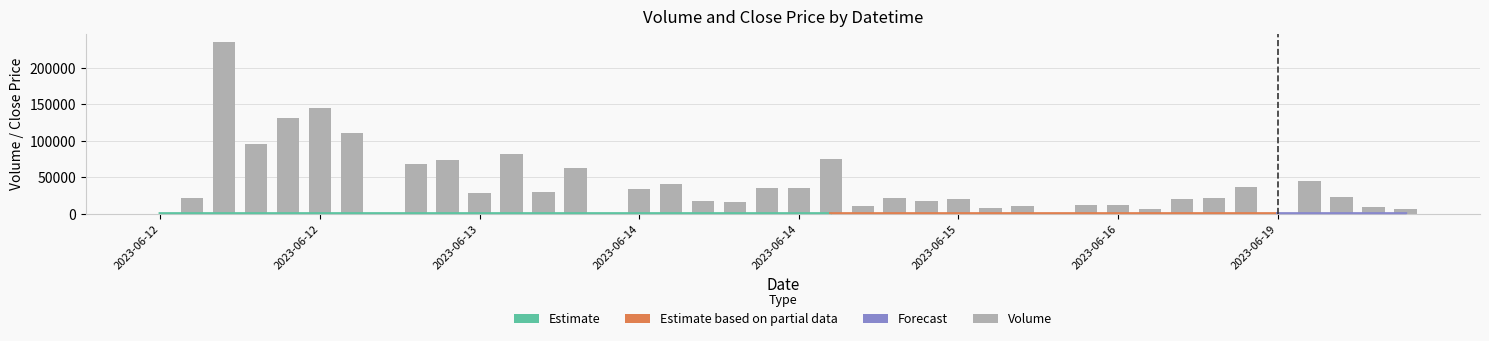

Reading right to left, extract all data points from this chart.

6705	9093	23651	45647	0	36282	22330	21075	6141	11668	11645	0	11229	8680	21008	17321	21412	11311	74614	35089	36100	15997	17291	40959	34089	0	62194	29631	82018	28928	74261	68911	0	110295	144551	131143	95376	234756	21453	0